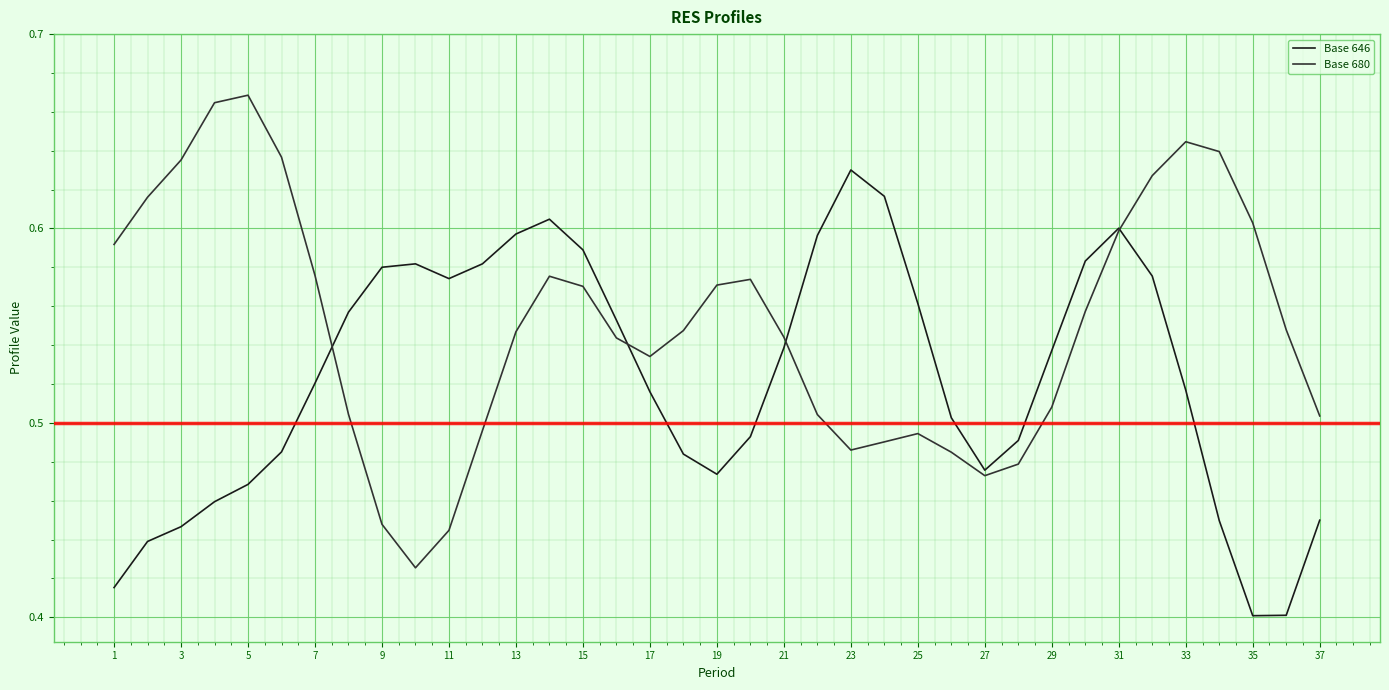

What are all the series names shown in the legend?

Base 646, Base 680